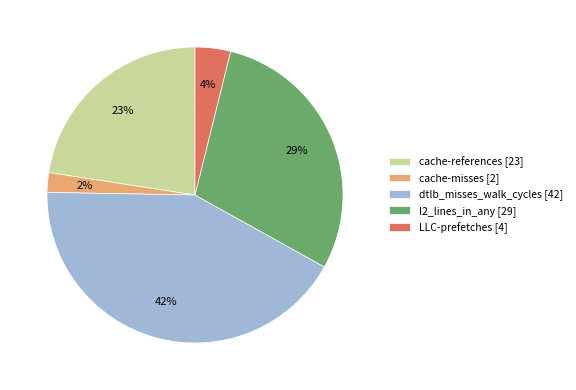

Which has a higher value, LLC-prefetches [4] or cache-references [23]?

cache-references [23]